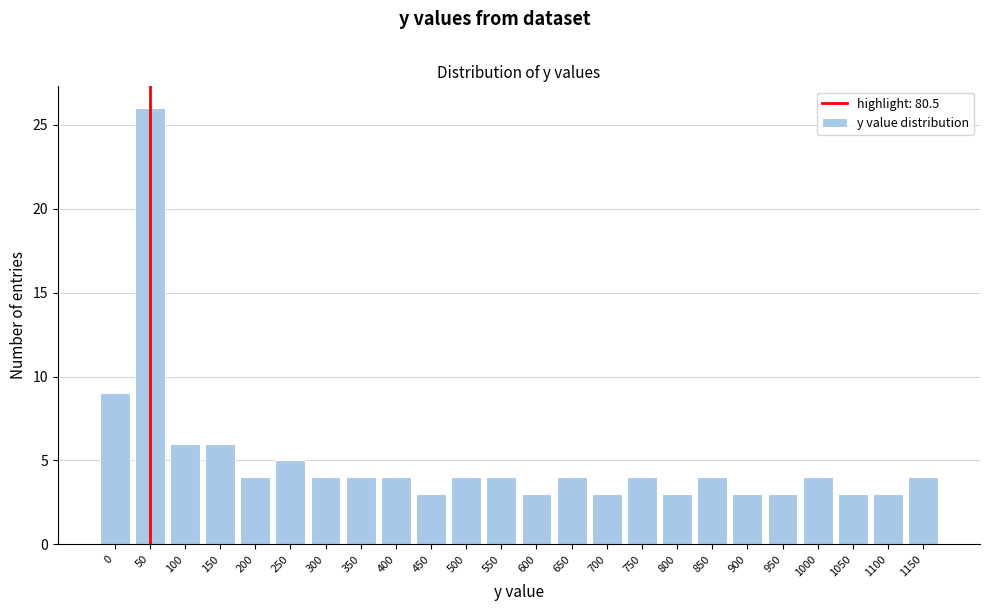

Reading right to left, extract all data points from this chart.

4	3	3	4	3	3	4	3	4	3	4	3	4	4	3	4	4	4	5	4	6	6	26	9